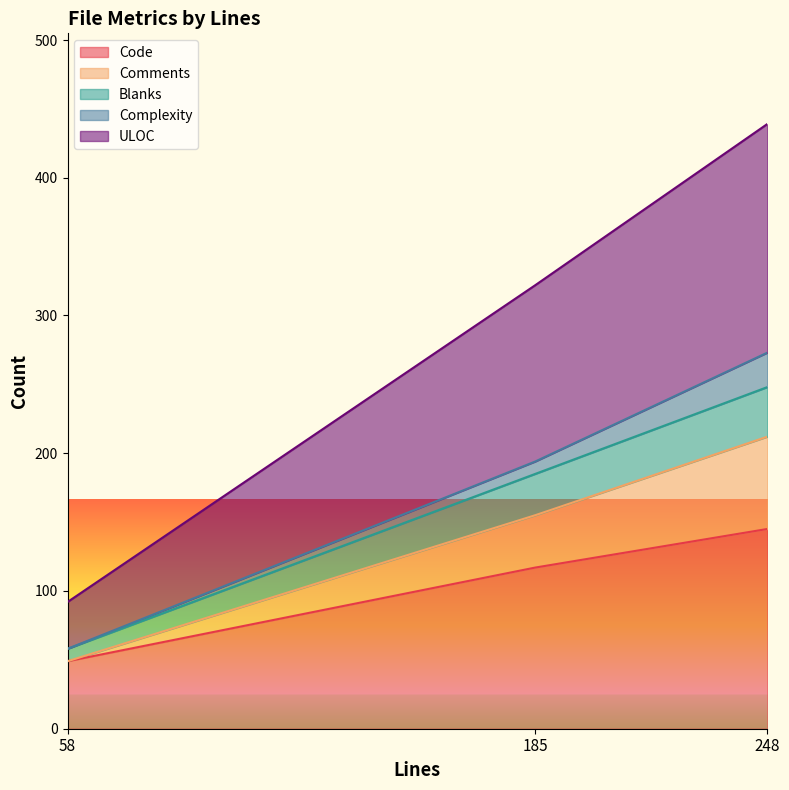

What is the difference between the ULOC values at 248 and 185?

117